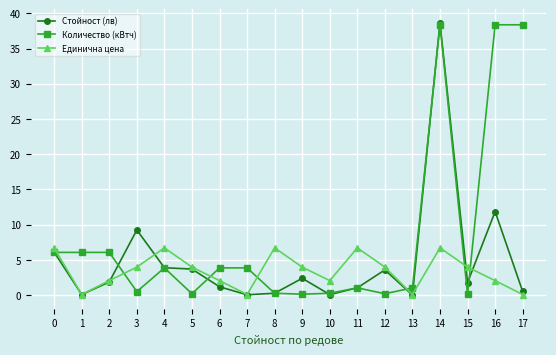

What are all the series names shown in the legend?

Стойност (лв), Количество (кВтч), Единична цена